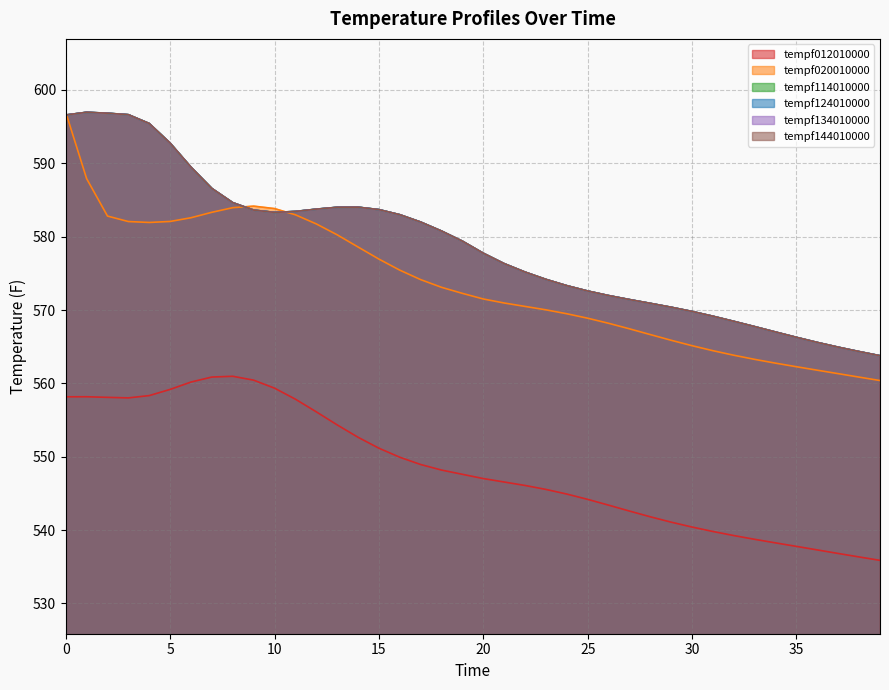

What is the average value of the tempf114010000 series?

578.7